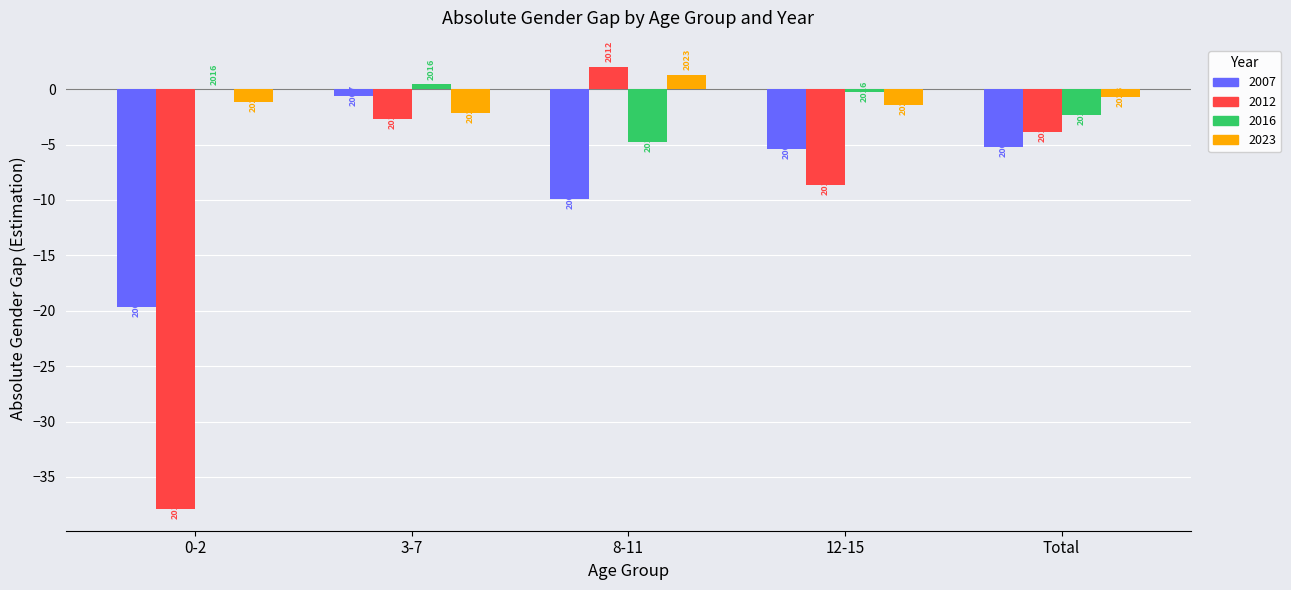

What is the spread (max minus min) of values at 0-2?

37.9